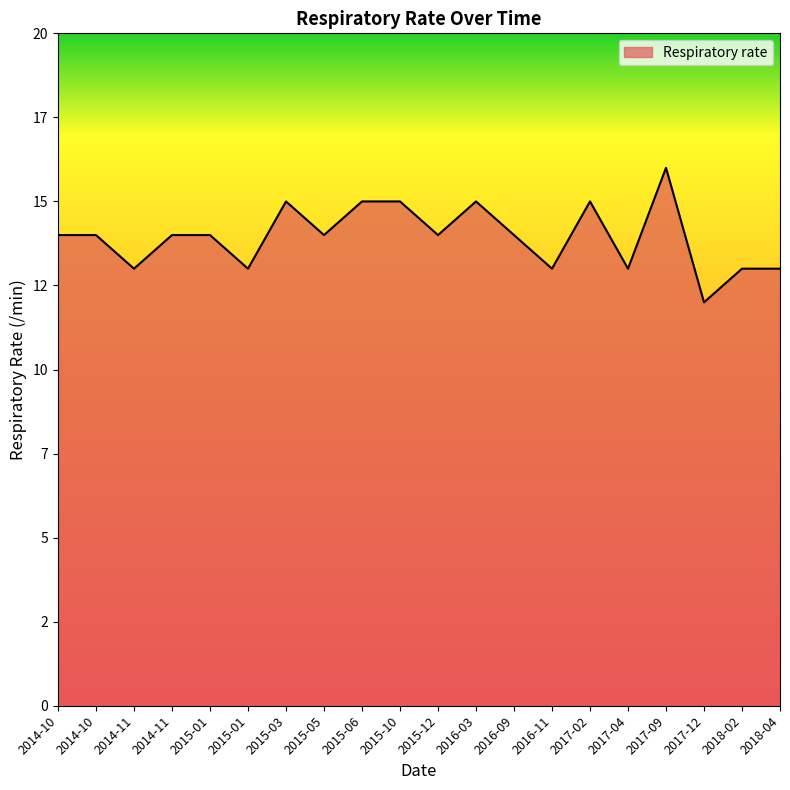

Approximately how many times larger is the value at 2018-02 compared to 2014-10?

0.9